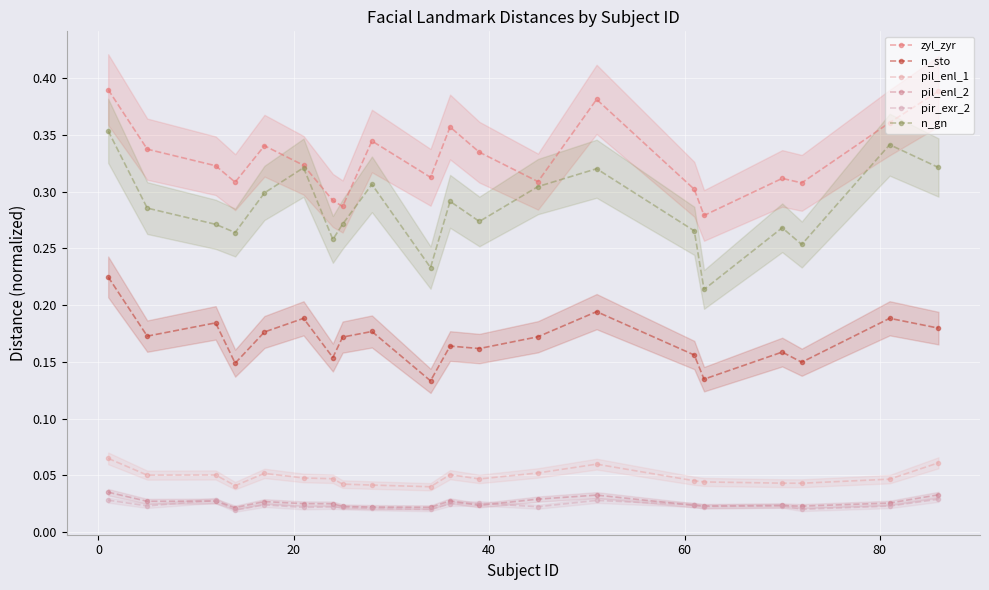

True or false: pil_enl_1 and n_gn intersect in this chart.

False